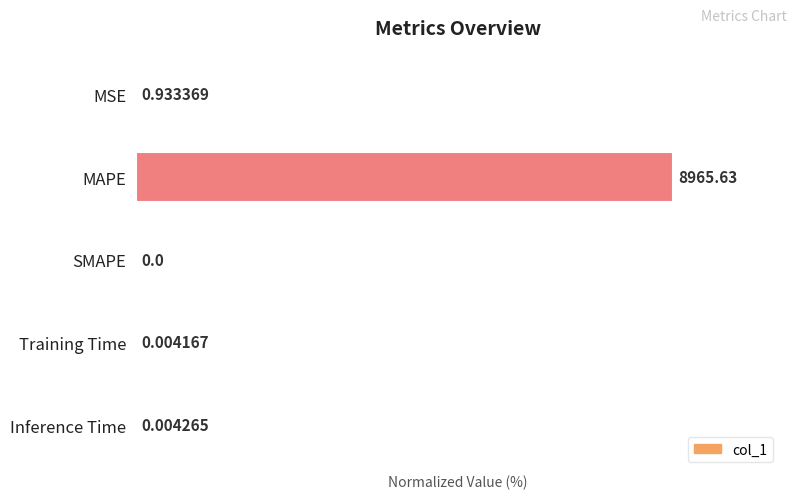

Between SMAPE and Training Time, which is larger?

Training Time